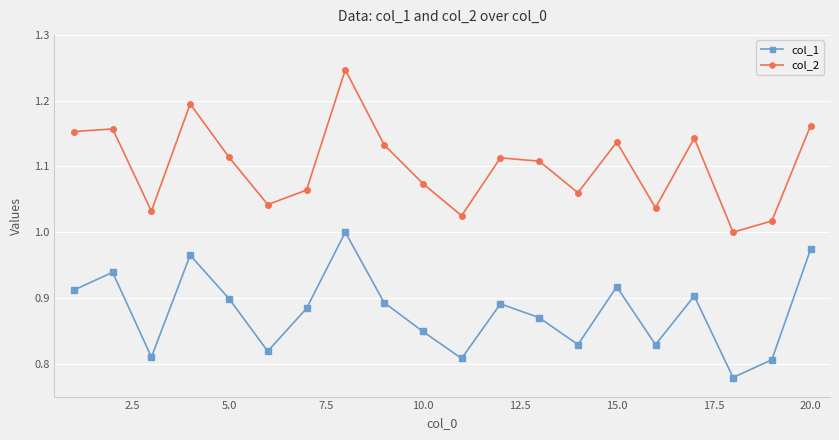

Does the chart display data point markers on the line(s)?

Yes